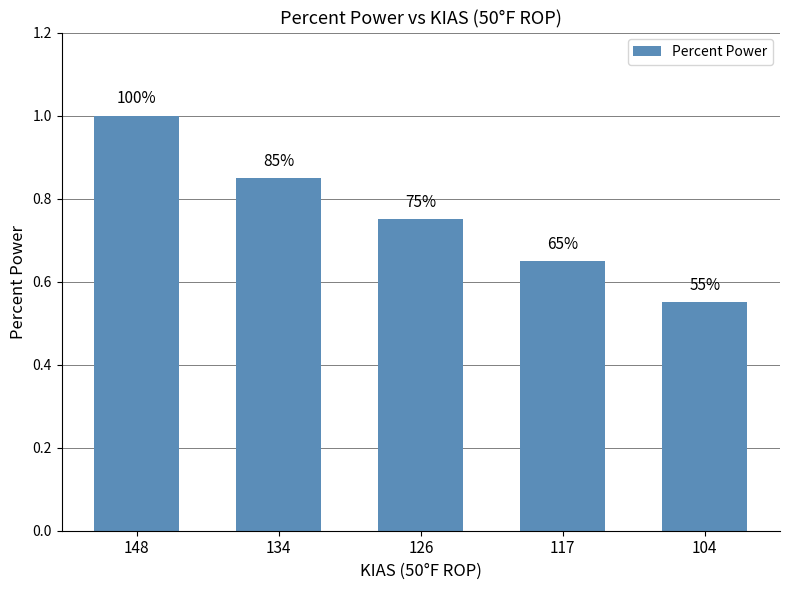

What value does the data have at 148?

1.0